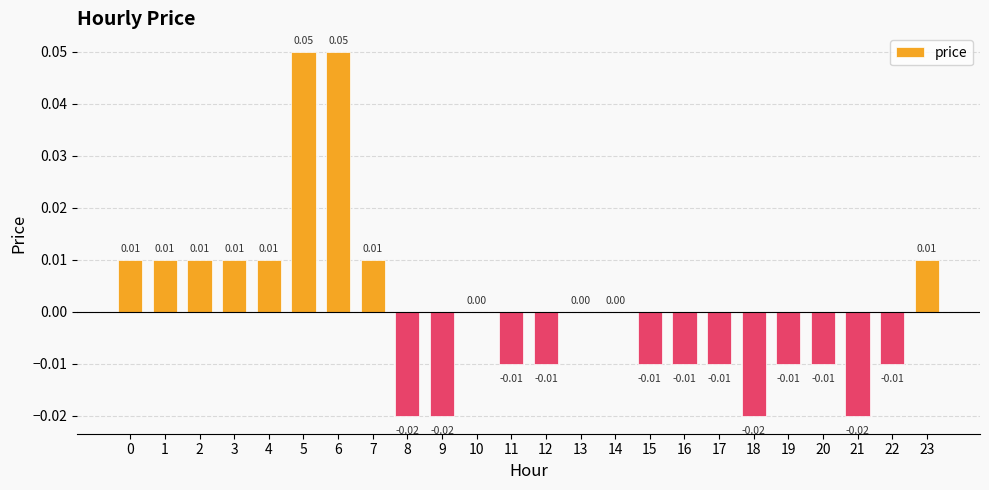

Which label corresponds to the largest value in the chart?

5